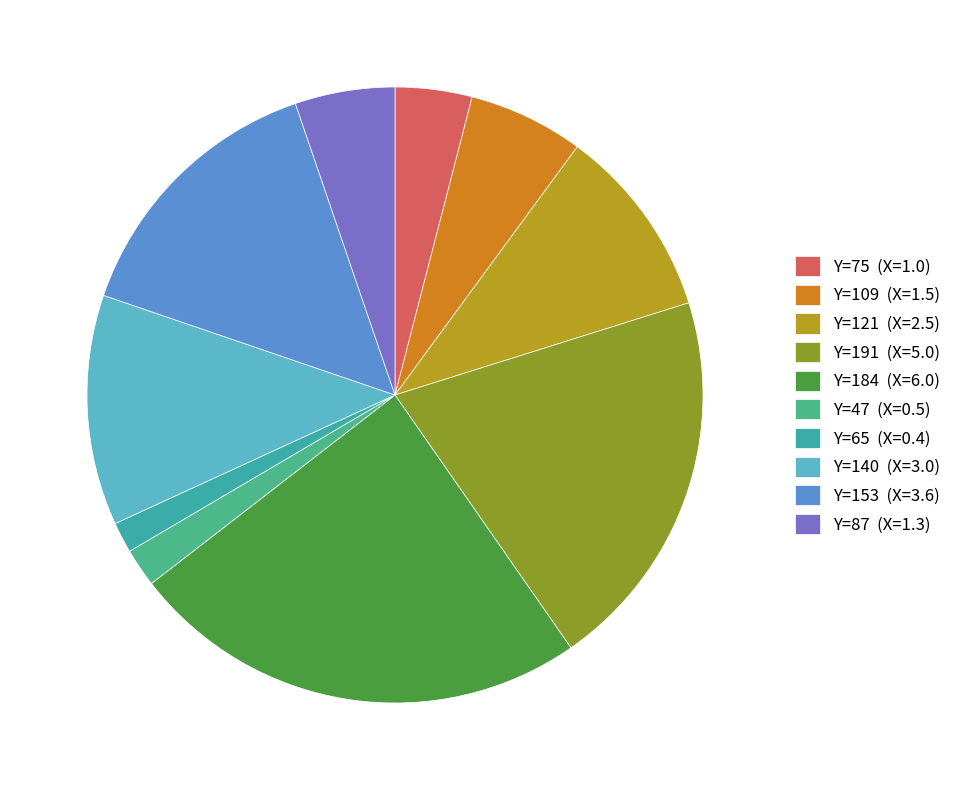

Is there any slice that represents more than half of the pie?

No